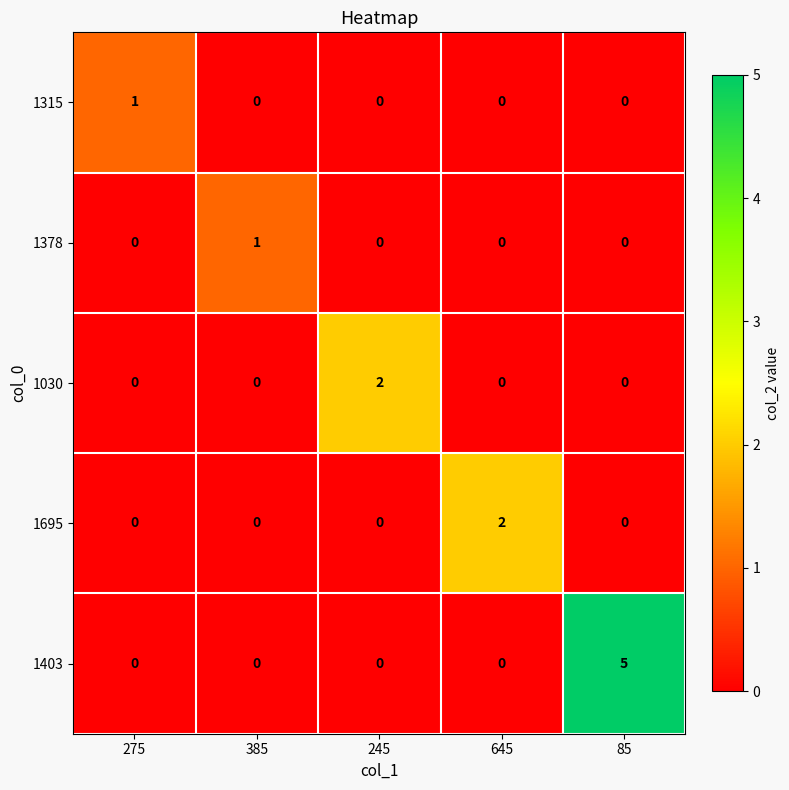

What is the difference between the highest and lowest values at 245?

2